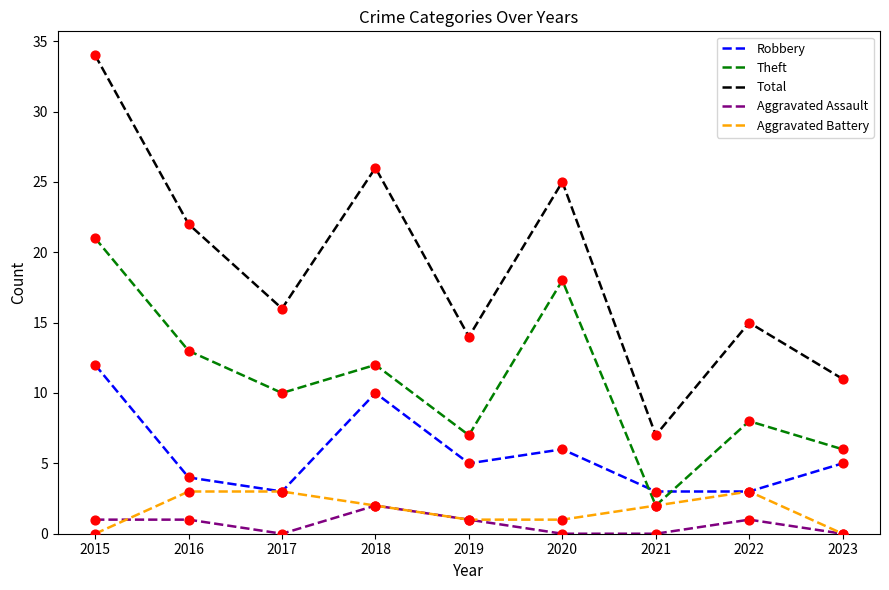

What is the total value across all series at 2018?

52